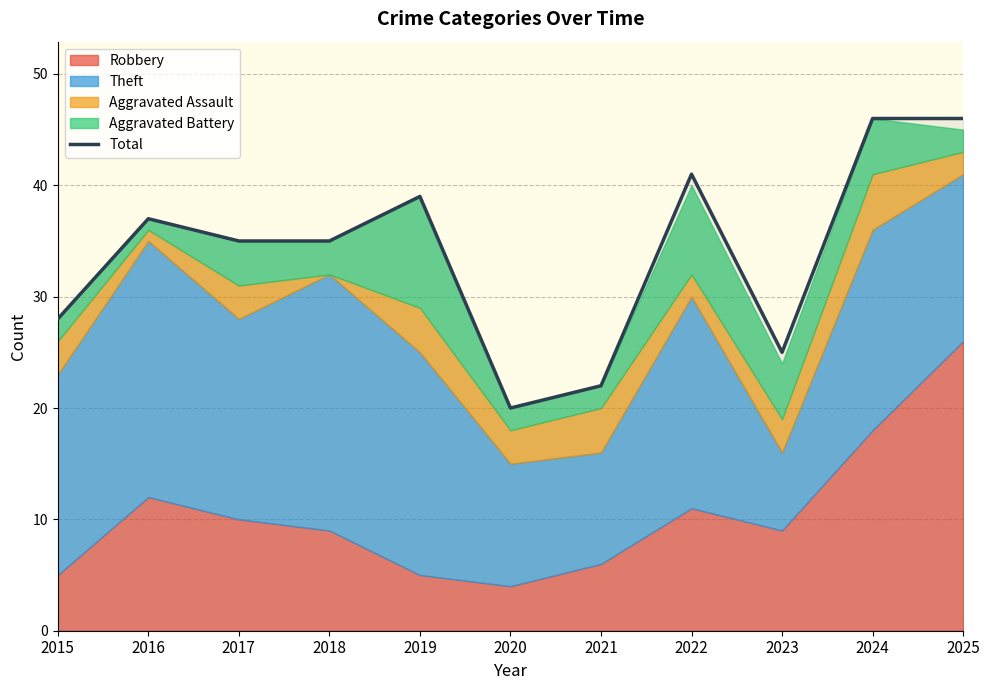

Rank the categories by value from lowest to highest.

2020, 2021, 2023, 2015, 2017, 2018, 2016, 2019, 2022, 2024, 2025